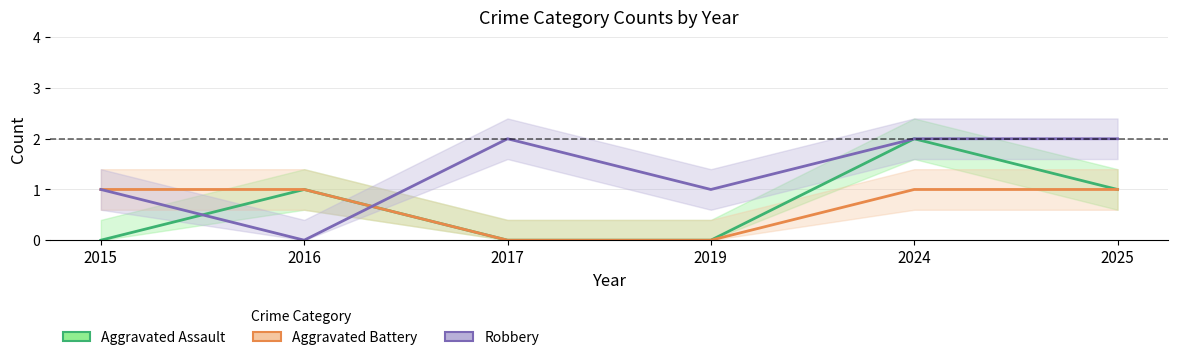

True or false: Aggravated Assault has more than 1 interior local peaks.

True